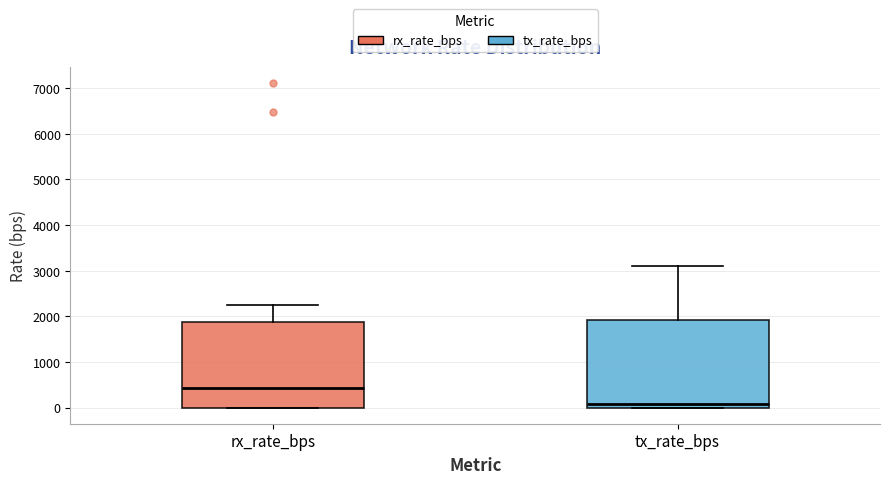

Where does the median line of the box for rx_rate_bps sit on the y-axis? The values are not printed on the chart, so give them approximately, as read against the axis.

400